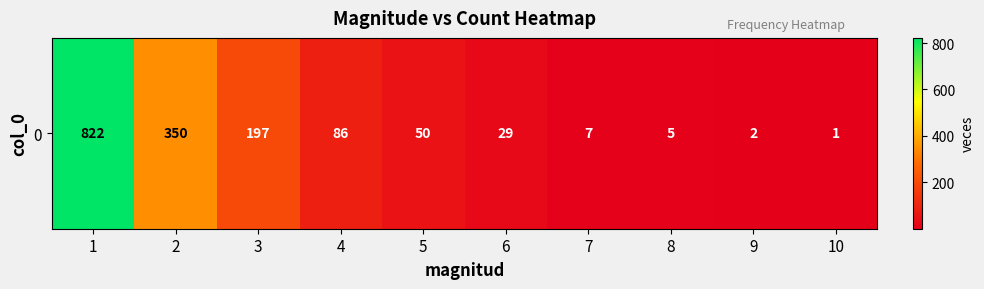

At which label does the data first exceed 50?

1